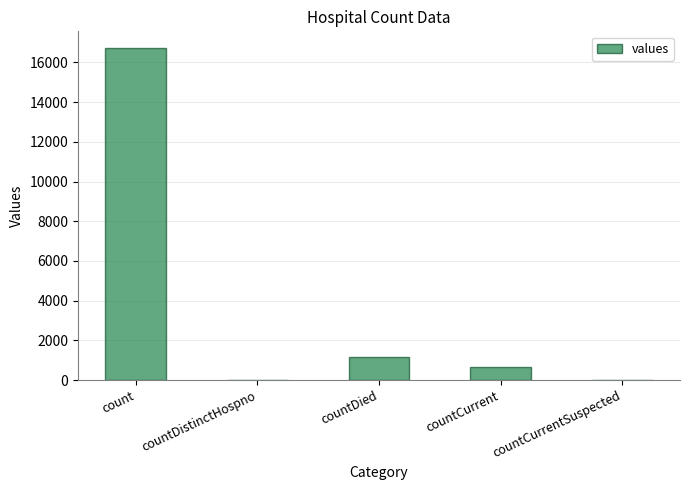

Is it true that the value at count is 11529?

False